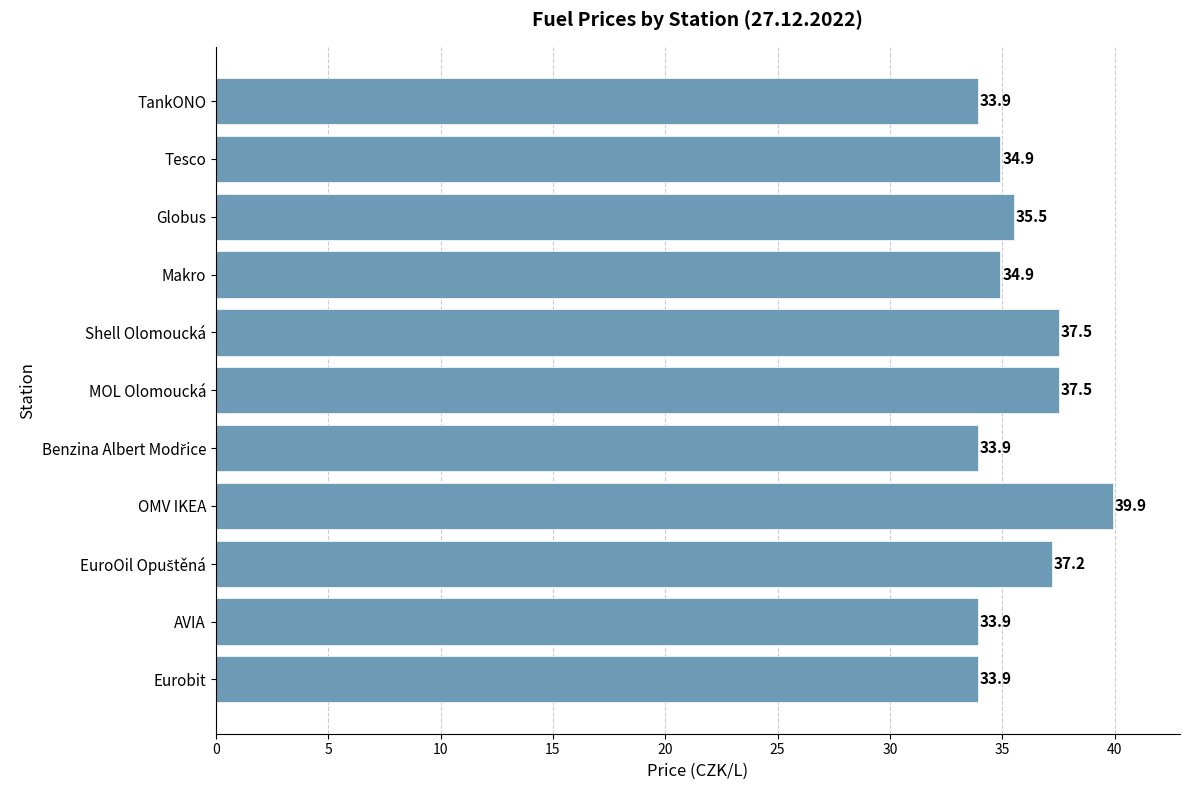

What is the greatest value displayed?

39.9